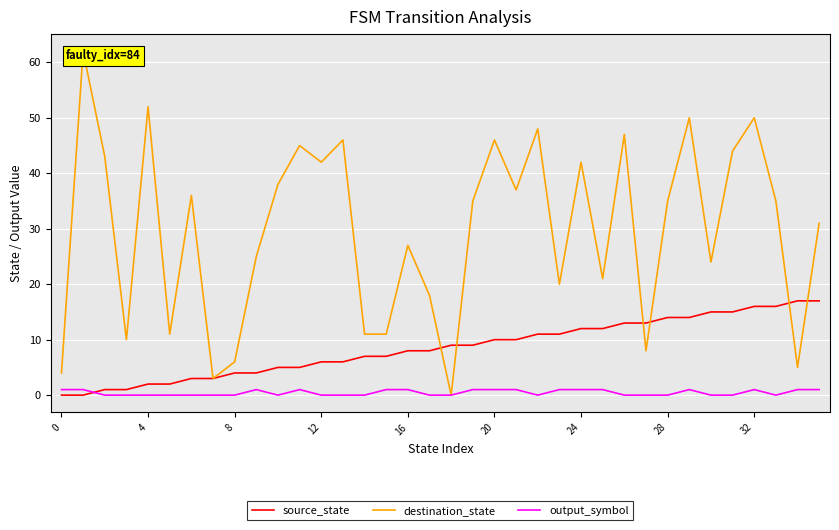

In output_symbol, how many points are higher than both neighbors (excluding endpoints)?

4